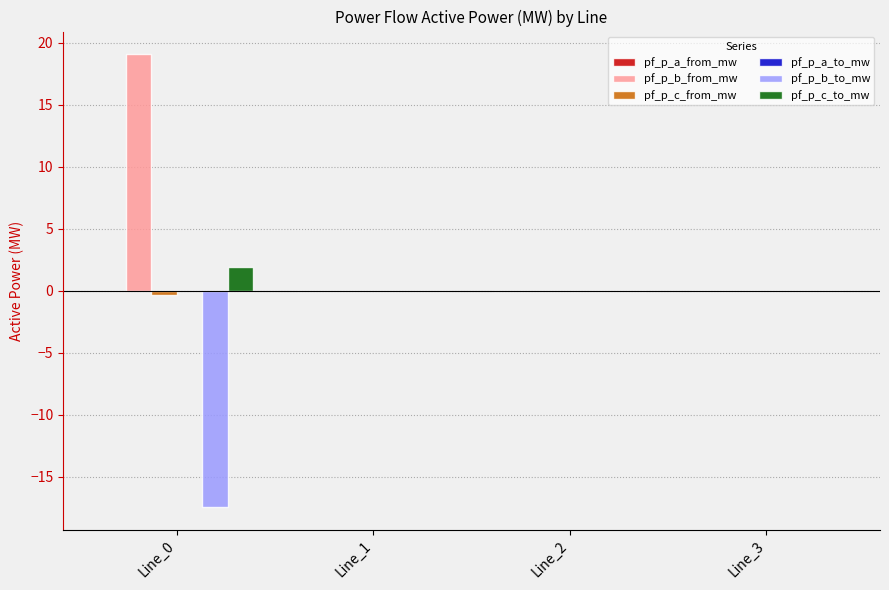

Which series has the largest total across all categories?

pf_p_b_from_mw